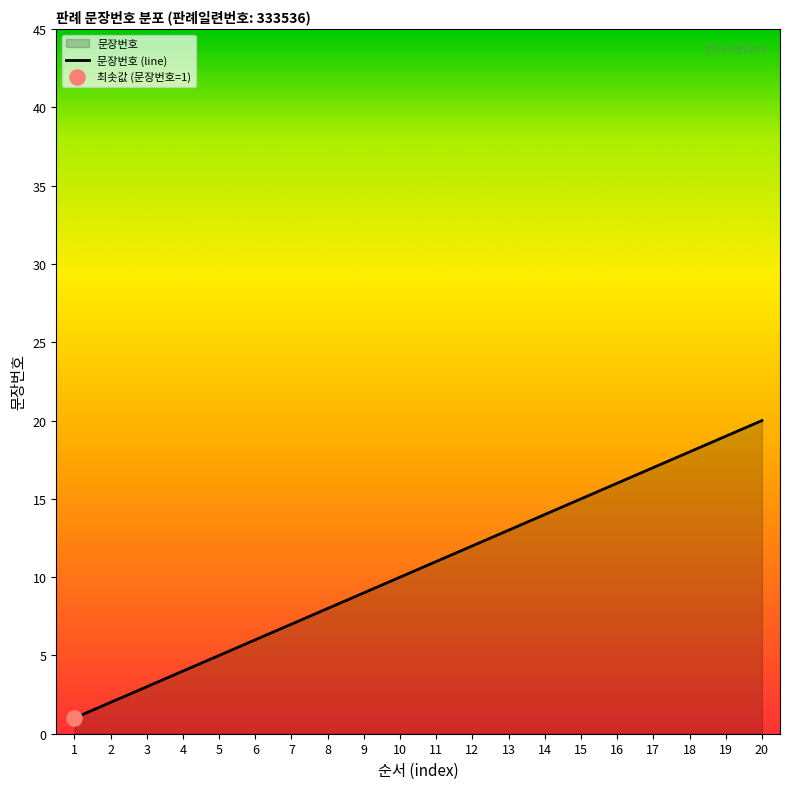

What is the change in value from 1 to 12?

+11